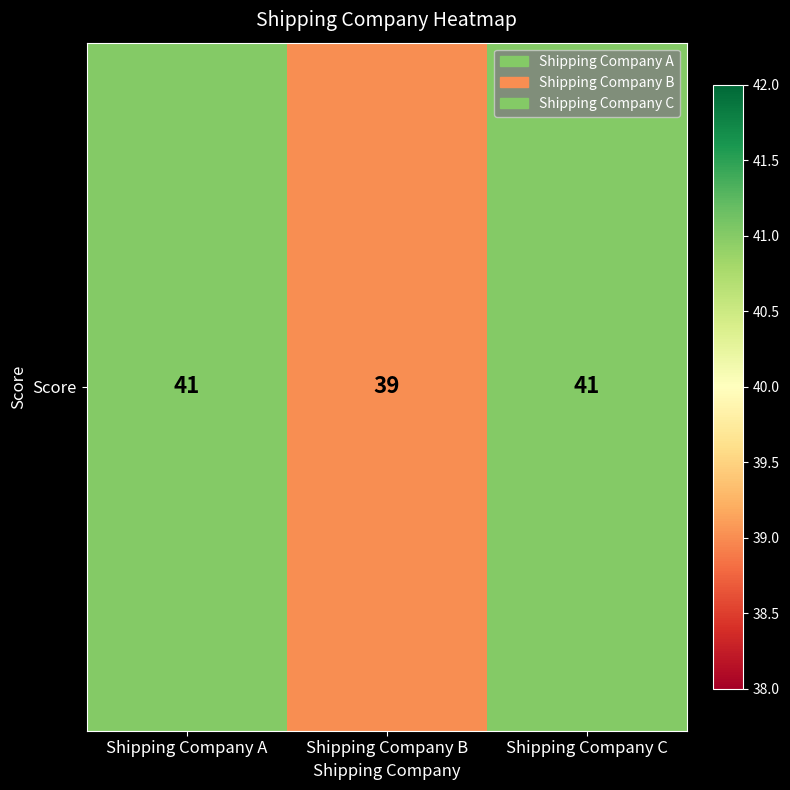

The value at Shipping Company B is 39. True or false?

True